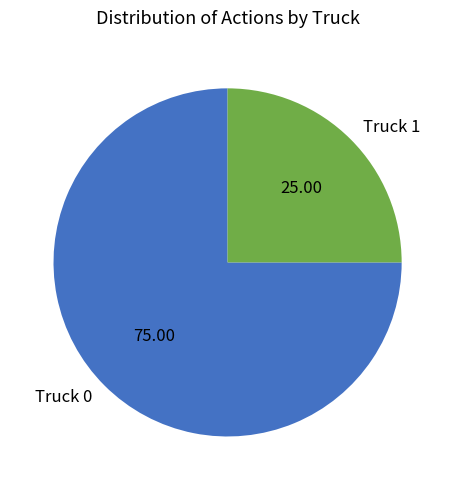

Which has a higher value, Truck 0 or Truck 1?

Truck 0